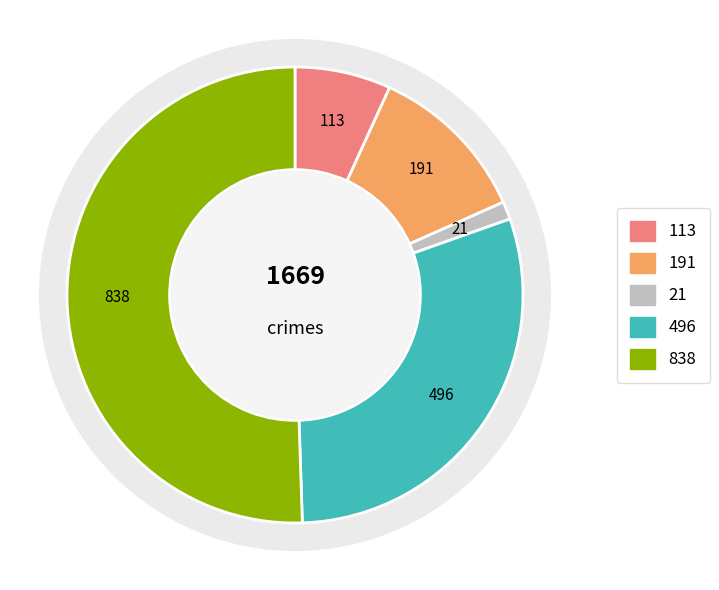

The Robbery slice represents 30% of the pie. True or false?

True